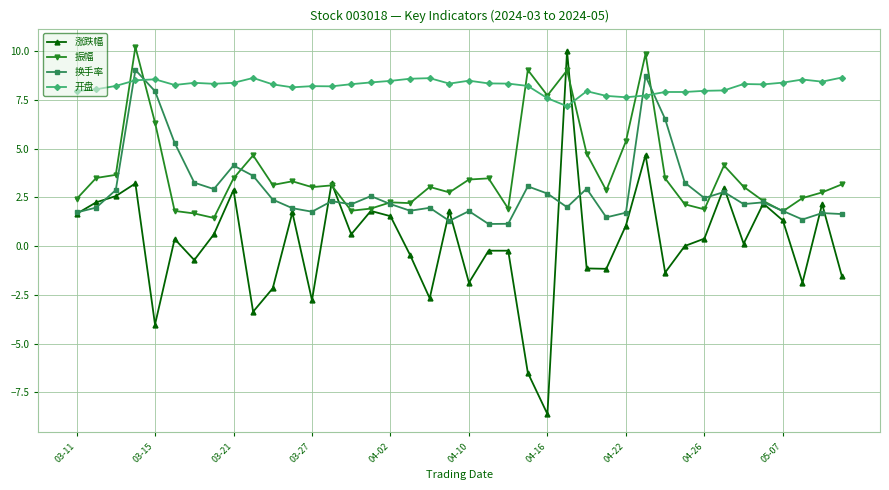

What is the value of the 换手率 point at the 30th from the left?

8.7